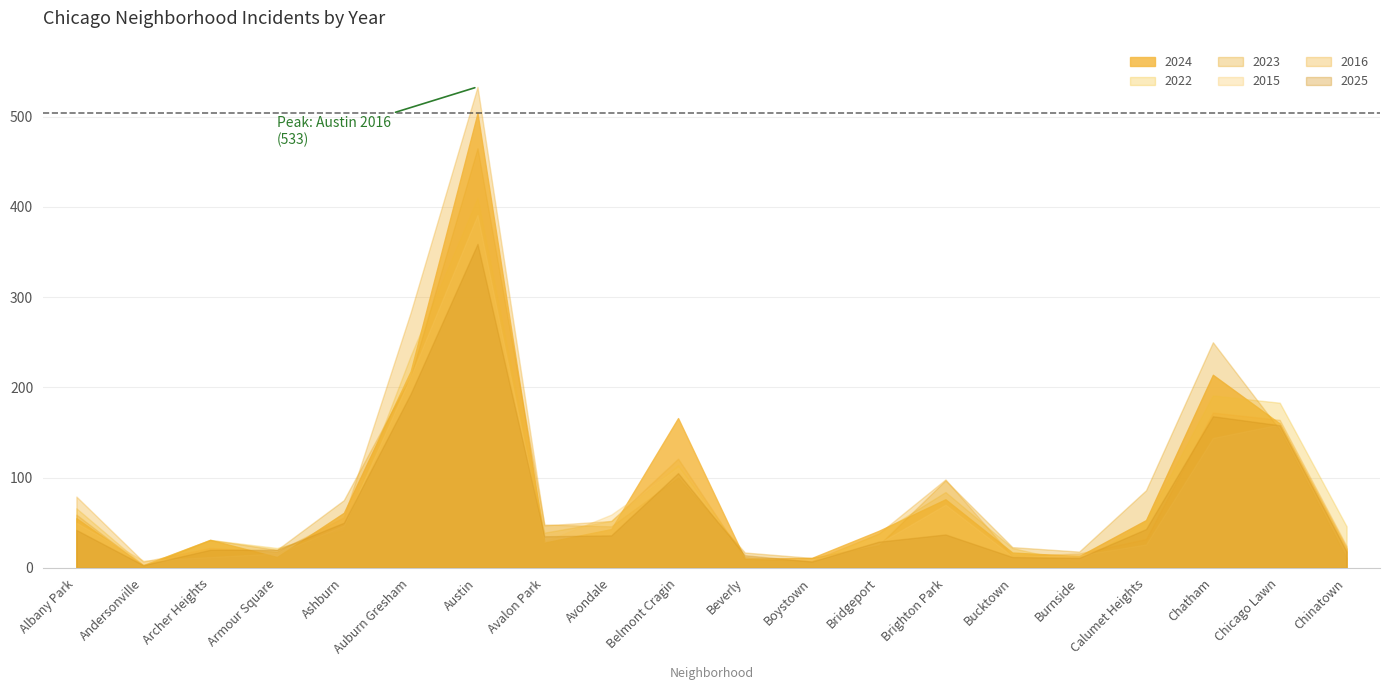

Which series changed the most between Armour Square and Auburn Gresham?

2016